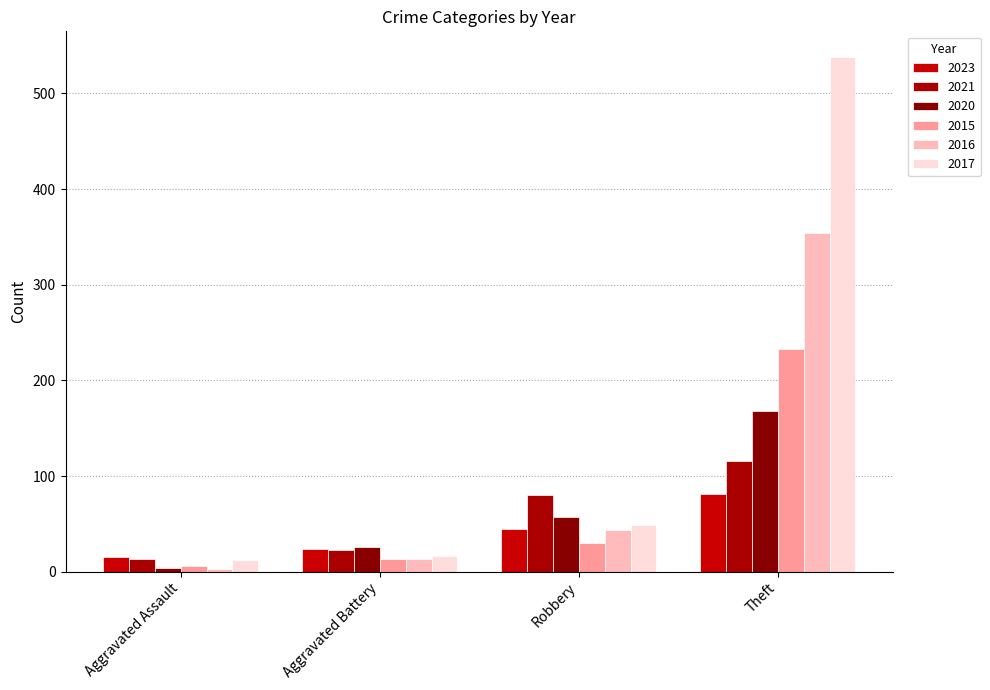

Which has a higher value, Robbery or Aggravated Assault?

Robbery